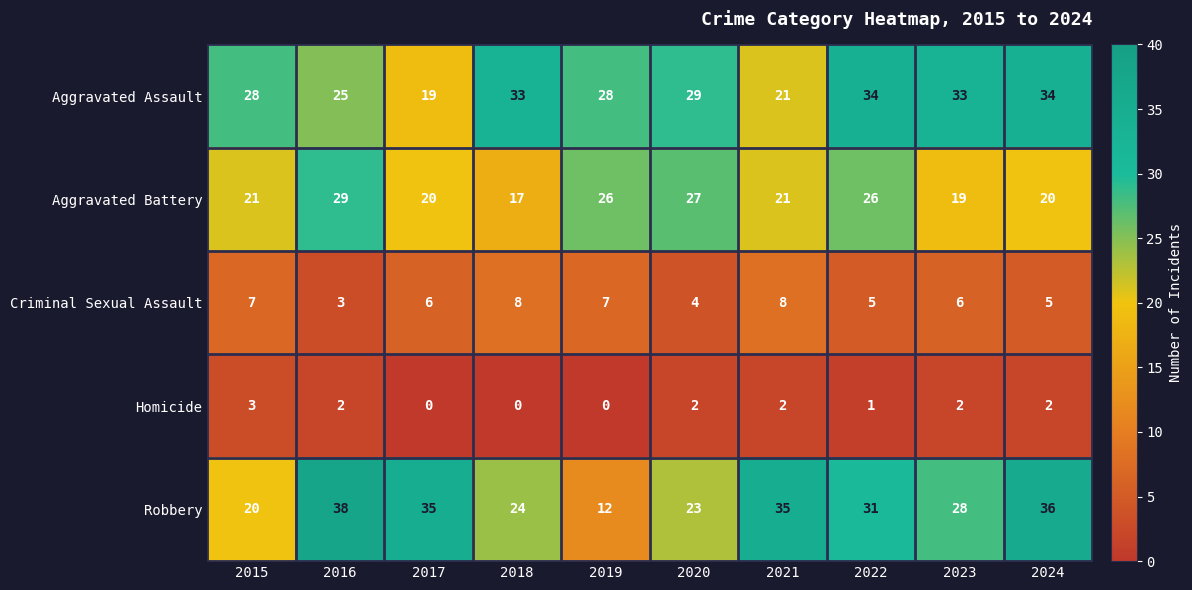

What is the lowest value of the Aggravated Assault series?

19